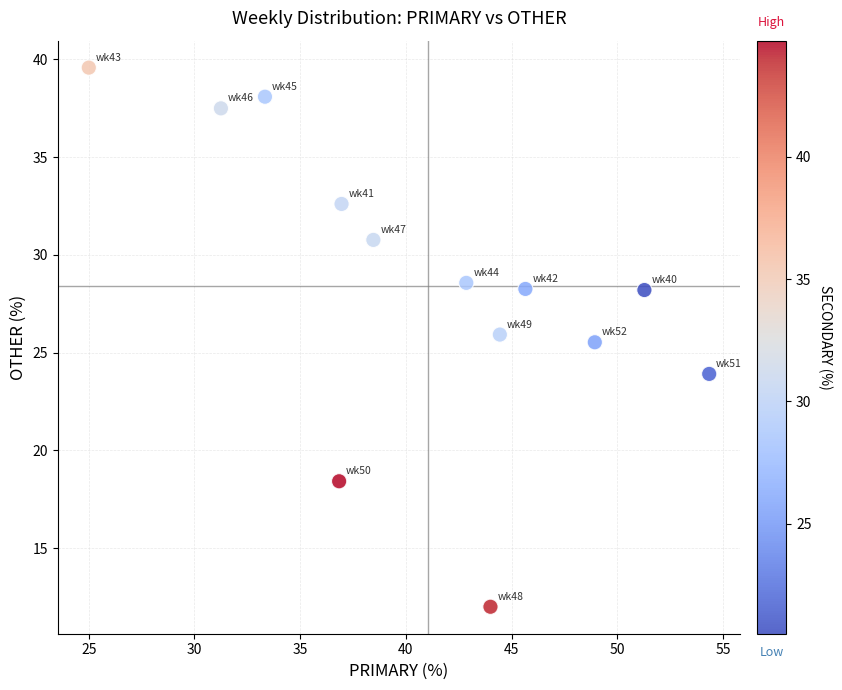

What Y value in the scatter plot is closest to 25?

25.5